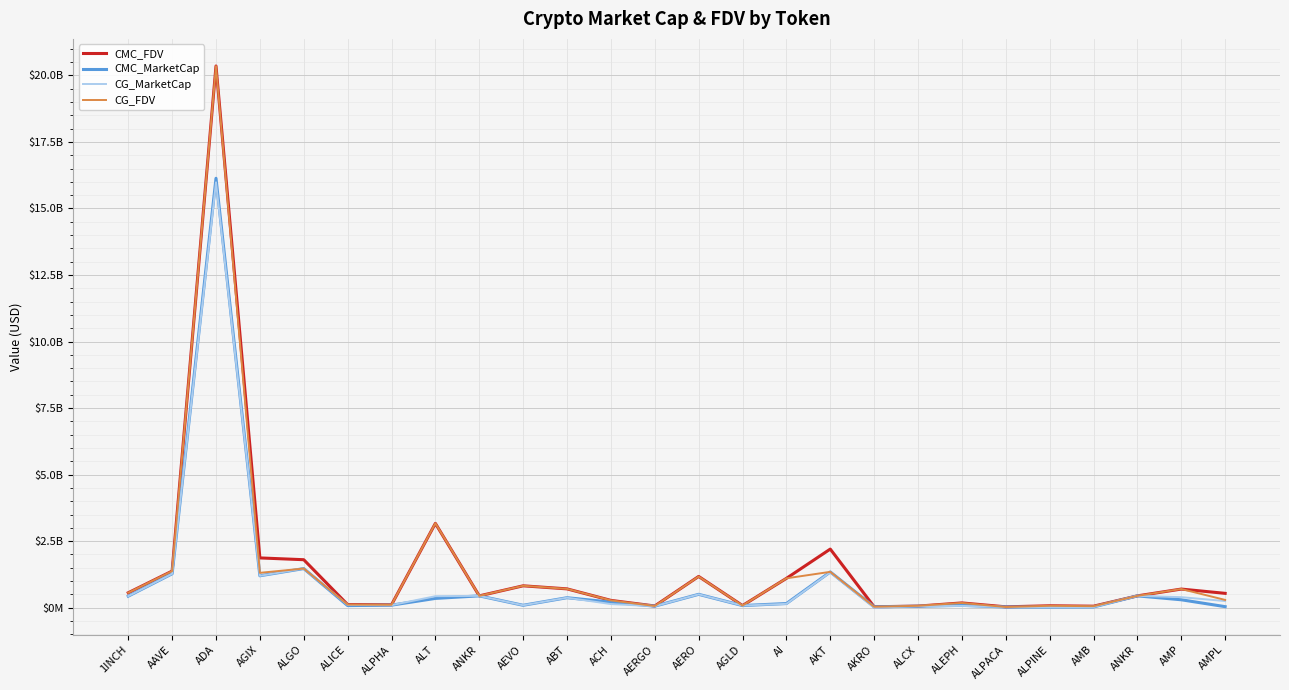

Reading left to right, extract all data points from this chart.

CMC_FDV: 1INCH=560422966	AAVE=1375317550	ADA=20355449006	AGIX=1869898172	ALGO=1802510430	ALICE=116068918	ALPHA=109016769	ALT=3168109828	ANKR=443845723	AEVO=821777348	ABT=706948921	ACH=274222403	AERGO=63846984	AERO=1174081216	AGLD=79629830	AI=1101470405	AKT=2202089413	AKRO=34271080	ALCX=59334141	ALEPH=178799411	ALPACA=32022881	ALPINE=71245300	AMB=56114567	ANKR=443845723	AMP=699439718	AMPL=538391911
CMC_MarketCap: 1INCH=432761237	AAVE=1273440494	ADA=16135486735	AGIX=1198838888	ALGO=1469811264	ALICE=78826271	ALPHA=94844589	ALT=348492081	ANKR=443845723	AEVO=90395508	ABT=374585268	ACH=210049487	AERGO=56823816	AERO=501725351	AGLD=79629830	AI=155238485	AKT=1342611822	AKRO=30406739	ALCX=54458357	ALEPH=88405753	ALPACA=25445518	ALPINE=20233665	AMB=26237082	ANKR=443845723	AMP=297008316	AMPL=38504980
CG_MarketCap: 1INCH=433056684	AAVE=1273923543	ADA=15984383036	AGIX=1197662104	ALGO=1470714730	ALICE=104556245	ALPHA=94897366	ALT=431411832	ANKR=444218749	AEVO=90541423	ABT=374457772	ACH=135677647	AERGO=55847177	AERO=500384948	AGLD=79699884	AI=143417907	AKT=1330727441	AKRO=684653	ALCX=54595793	ALEPH=66521483	ALPACA=25388516	ALPINE=20204608	AMB=24289611	ANKR=444218749	AMP=395813202	AMPL=248640754
CG_FDV: 1INCH=560805568	AAVE=1375837726	ADA=20349086127	AGIX=1309321547	ALGO=1470714767	ALICE=116173605	ALPHA=109077432	ALT=3171174266	ANKR=444218749	AEVO=823103850	ABT=706524098	ACH=274446046	AERGO=62749637	AERO=1171061216	AGLD=79699884	AI=1103214666	AKT=1346648022	AKRO=34232674	ALCX=71181386	ALEPH=178406882	ALPACA=25388516	ALPINE=71142986	AMB=56114916	ANKR=444218749	AMP=701330367	AMPL=291183277